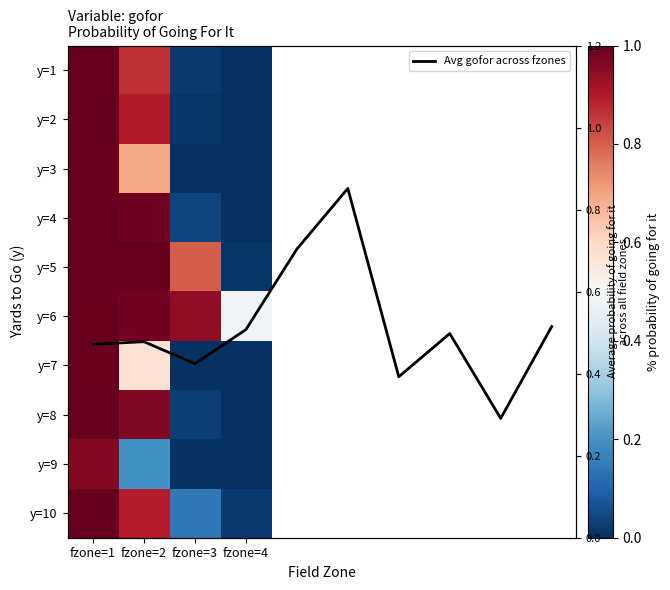

How many data points in 4 are above 0?

3